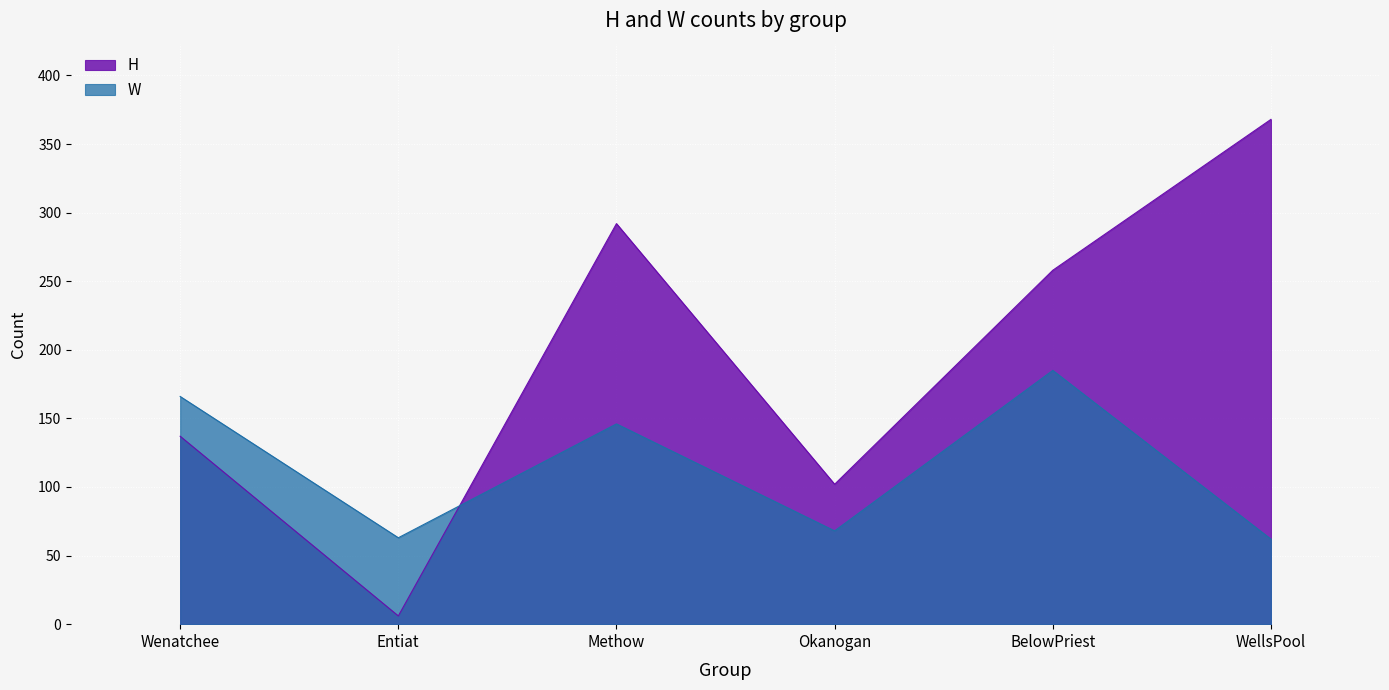

Between which two adjacent categories do H and W first intersect?

Entiat and Methow